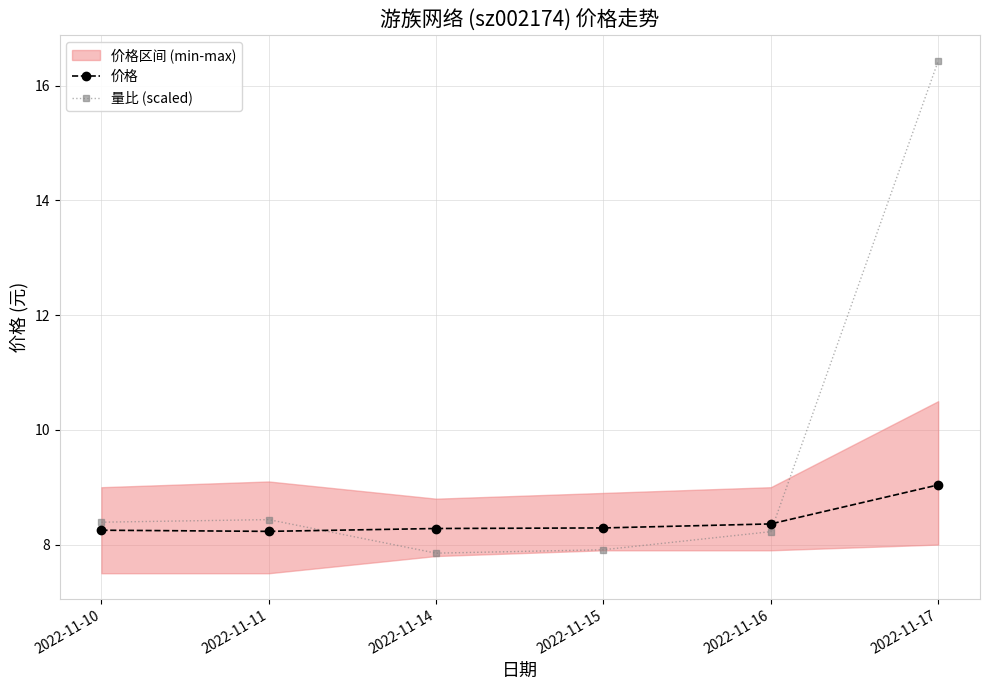

Reading left to right, transcribe all the data shown in this chart.

价格: 2022-11-10=8.2	2022-11-11=8.2	2022-11-14=8.3	2022-11-15=8.3	2022-11-16=8.4	2022-11-17=9.0
量比 (scaled): 2022-11-10=8.4	2022-11-11=8.4	2022-11-14=7.8	2022-11-15=7.9	2022-11-16=8.2	2022-11-17=16.4